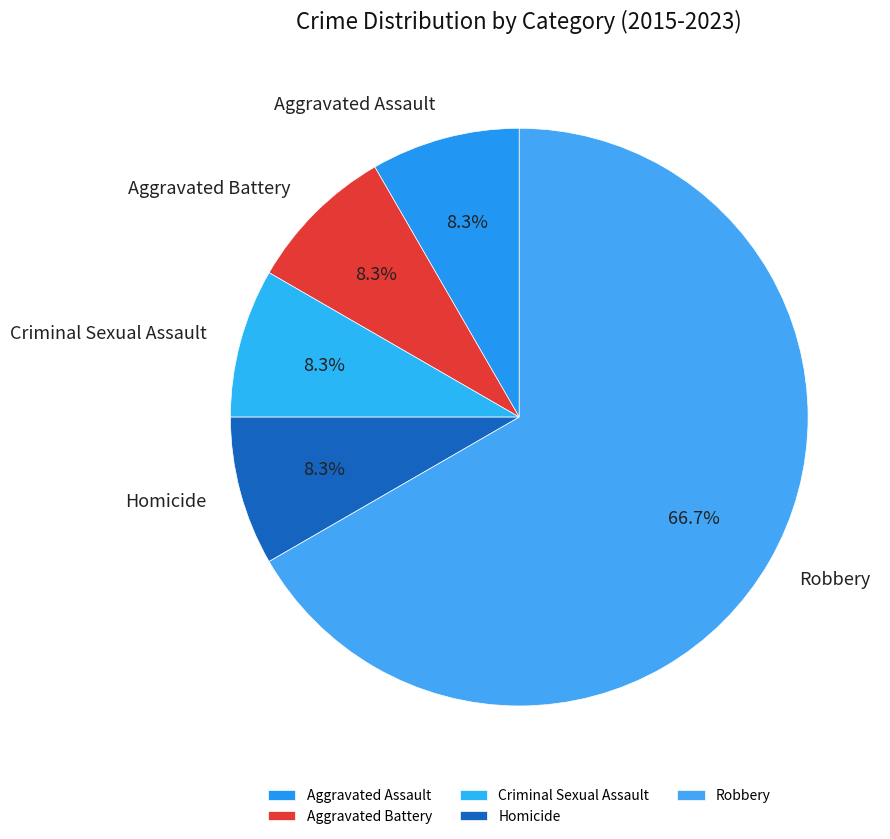

What percentage is the Aggravated Battery slice, to the nearest percent?

8%